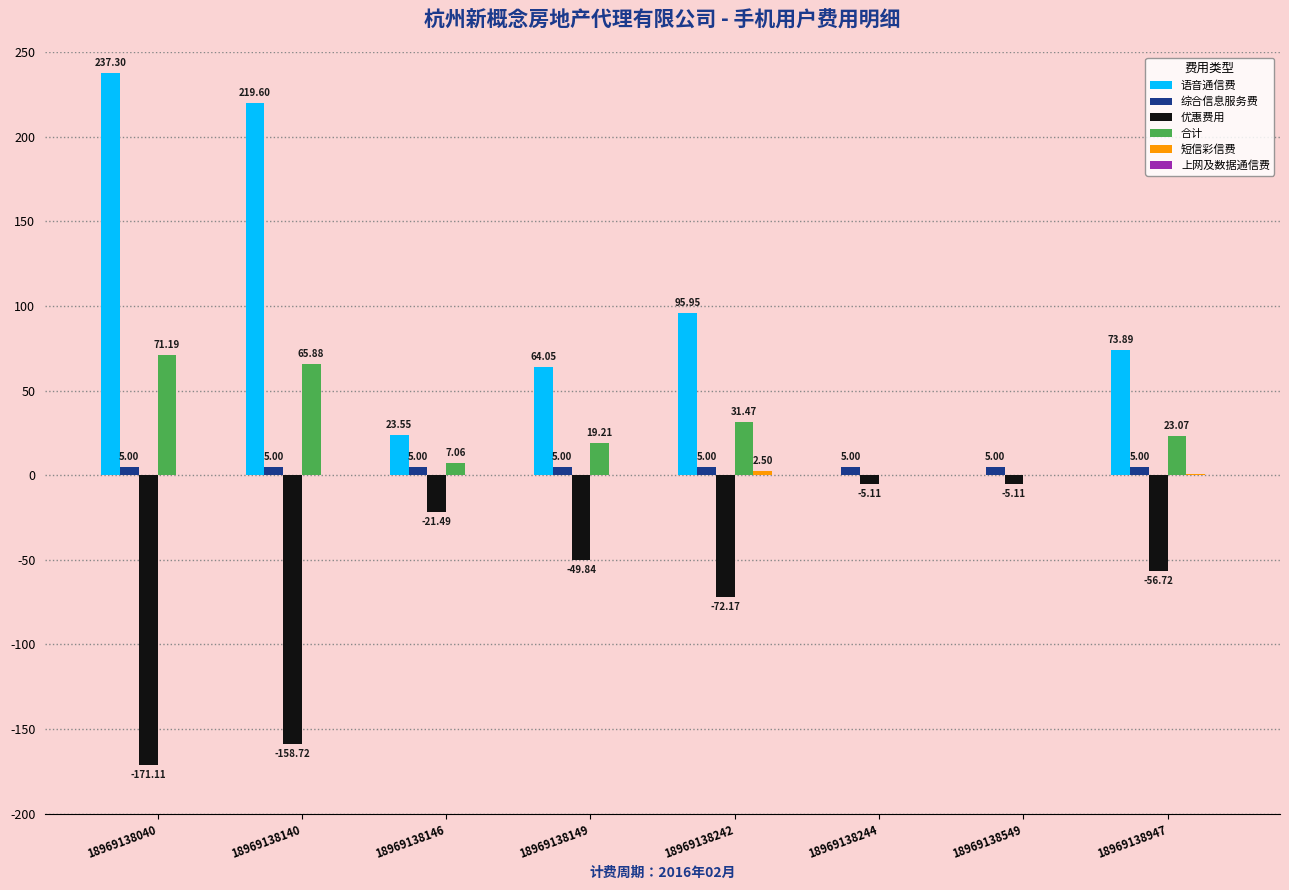

Which series has the largest total across all categories?

语音通信费